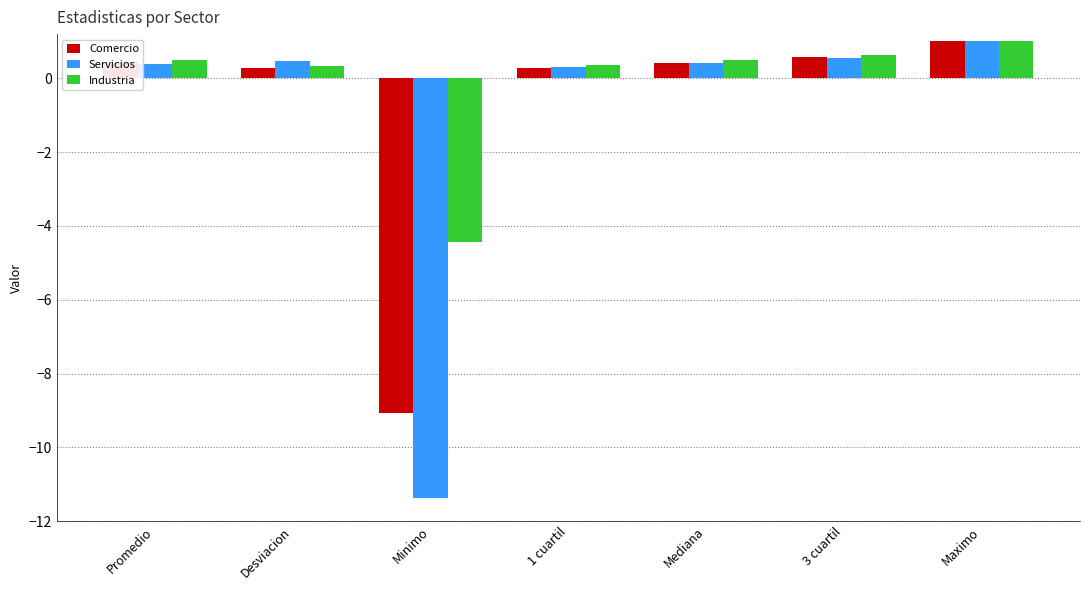

True or false: Industria has a value of 1.0 at Maximo.

True